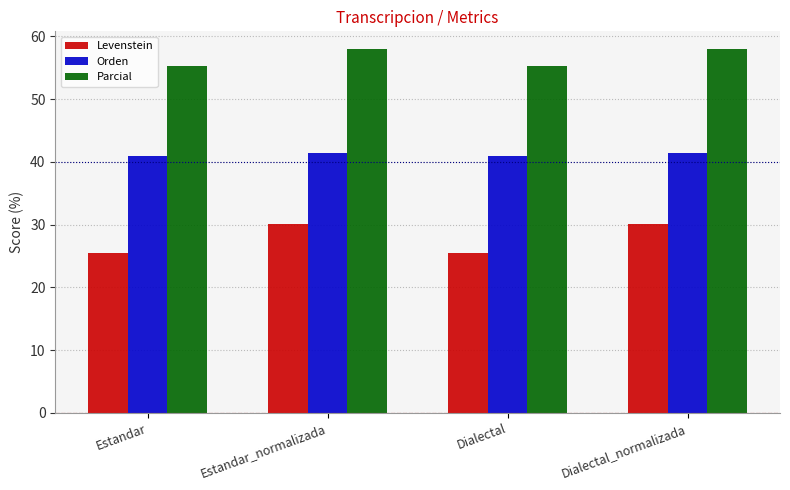

Reading right to left, transcribe all the data shown in this chart.

Levenstein: Dialectal_normalizada=30.1	Dialectal=25.5	Estandar_normalizada=30.1	Estandar=25.5
Orden: Dialectal_normalizada=41.3	Dialectal=41.0	Estandar_normalizada=41.3	Estandar=41.0
Parcial: Dialectal_normalizada=57.9	Dialectal=55.3	Estandar_normalizada=57.9	Estandar=55.3